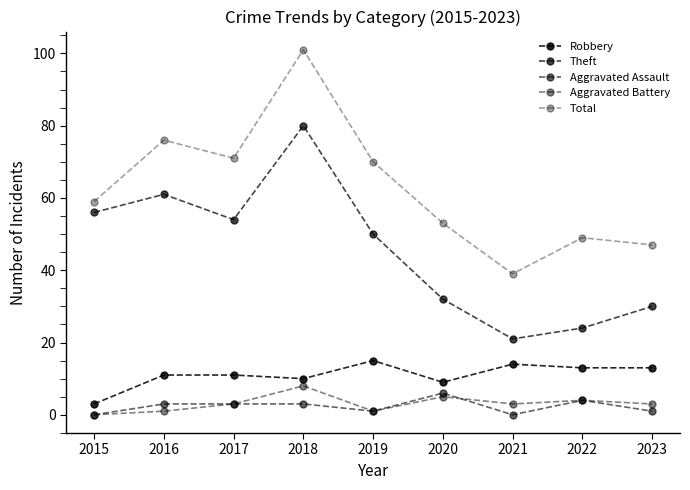

The Theft series shows 24 at 2022. True or false?

True